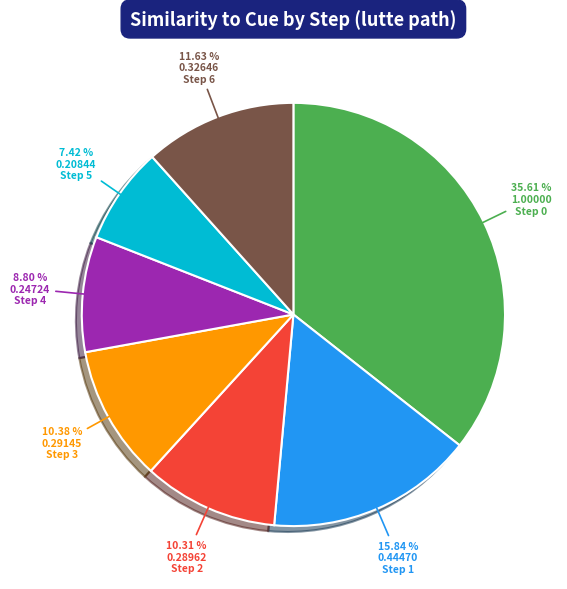

Which slice is the smallest?

Step 5